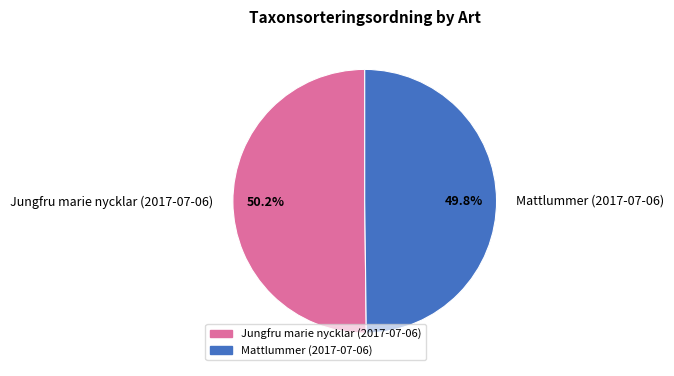

The Mattlummer (2017-07-06) slice represents 50% of the pie. True or false?

True